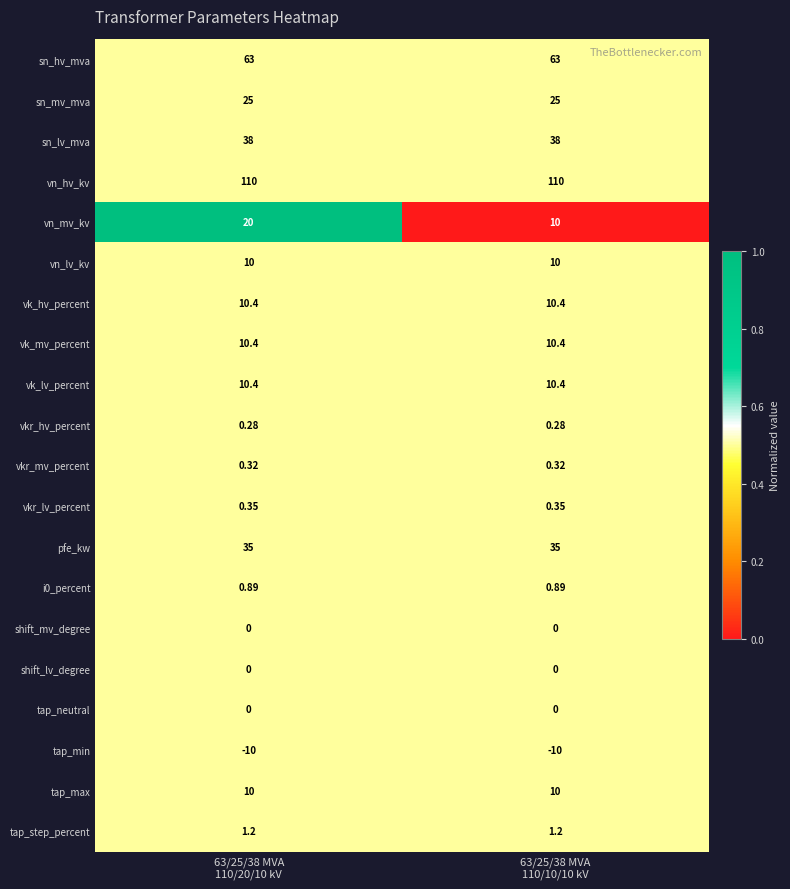

Which series has the largest range (max minus min)?

vn_mv_kv